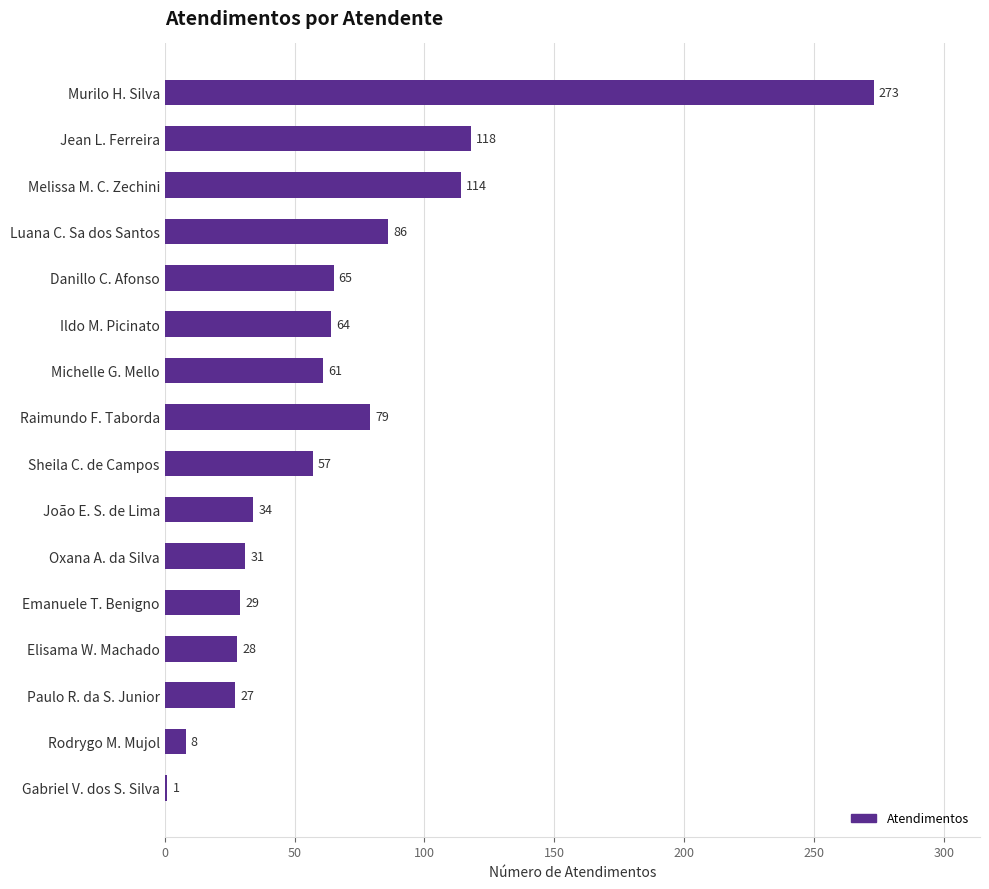

Does the chart contain any negative values?

No